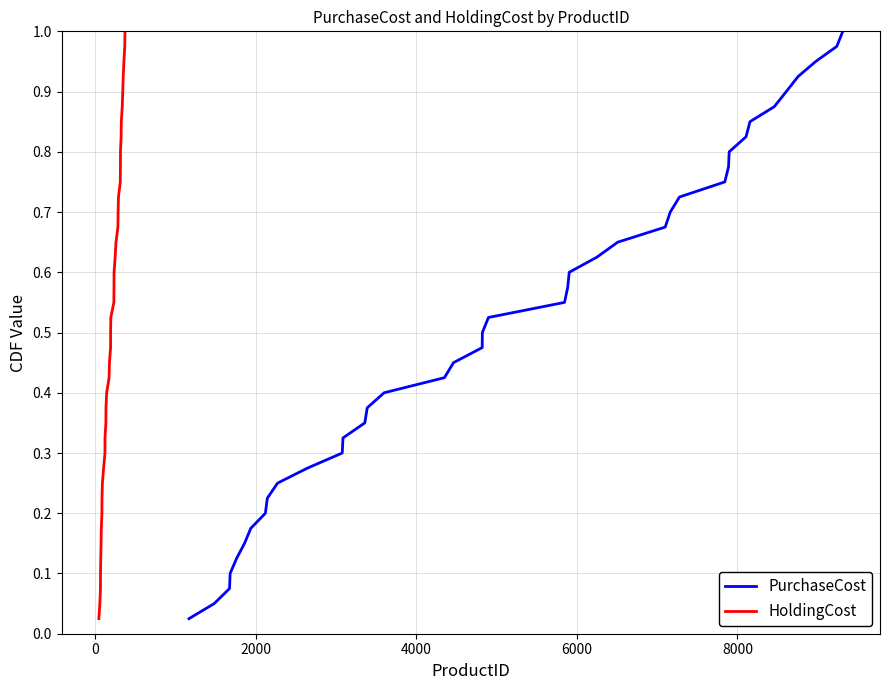

What is the maximum value shown in the chart?

1.0